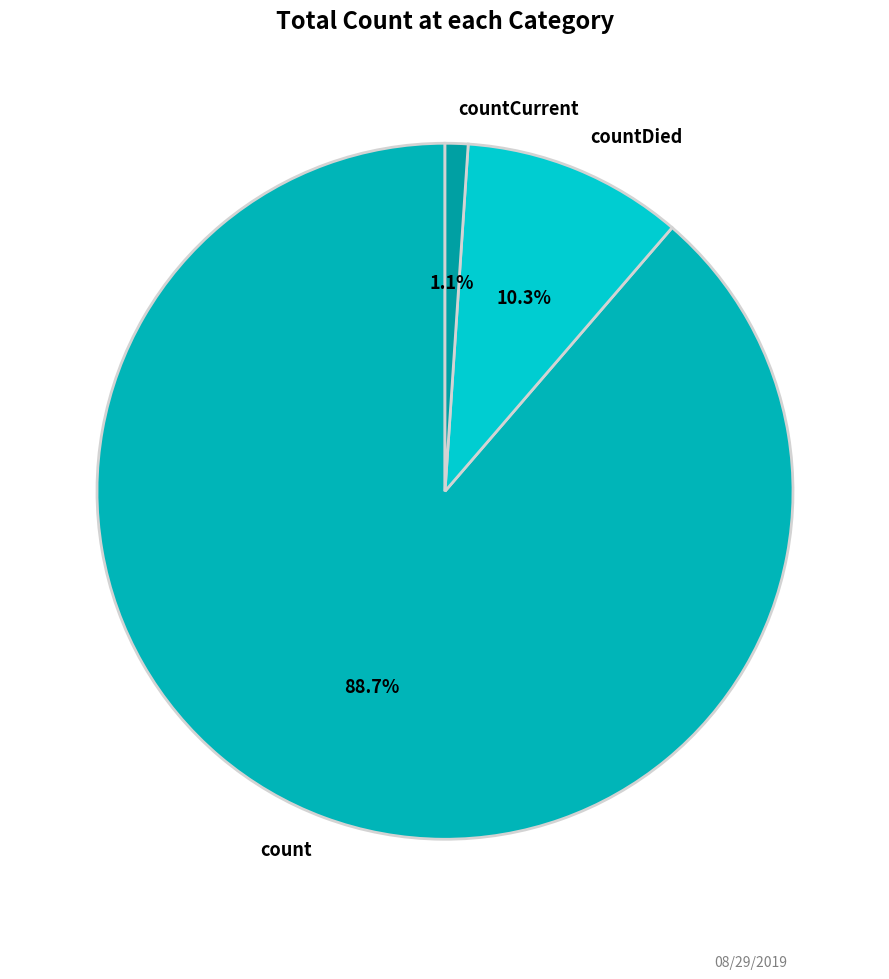

How much of the chart is everything except countCurrent?

98.9%